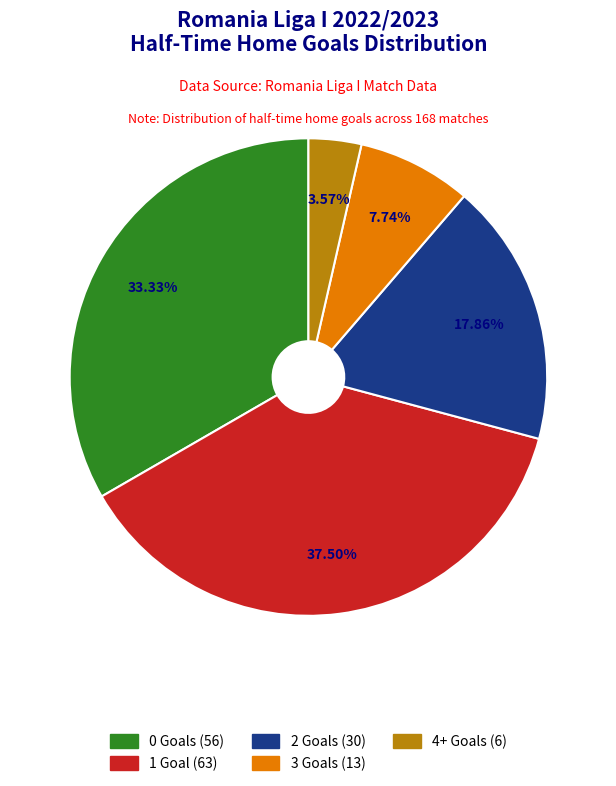

Does any single category account for the majority?

No